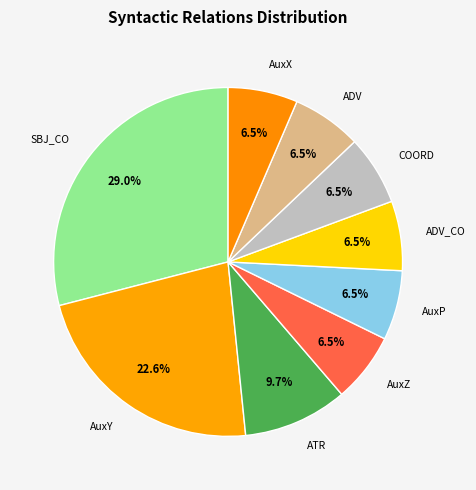

True or false: SBJ_CO accounts for 16% of the total.

False